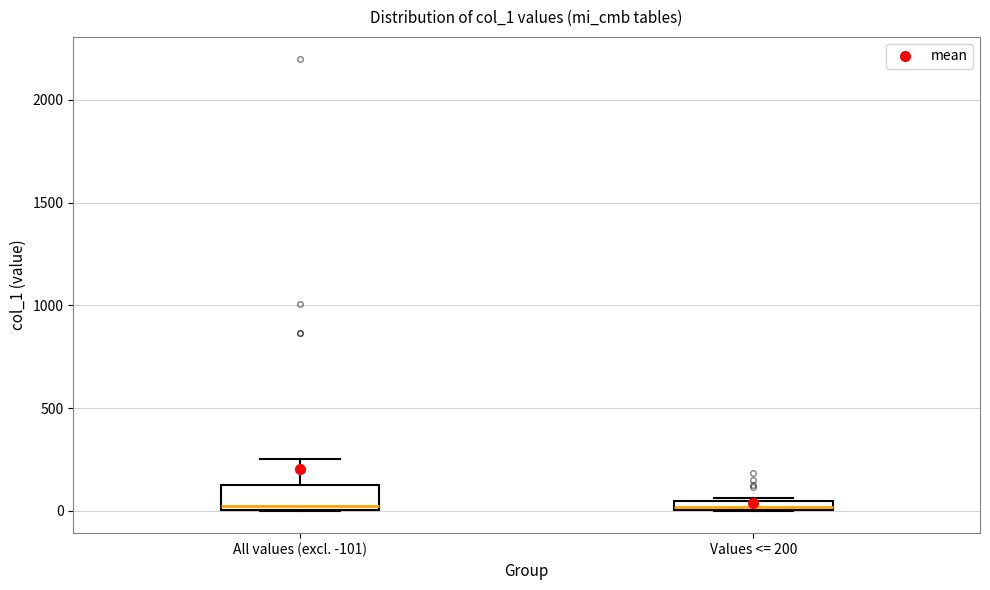

Where is the upper edge of the box for Values <= 200 on the y-axis? The values are not printed on the chart, so give them approximately, as read against the axis.

50